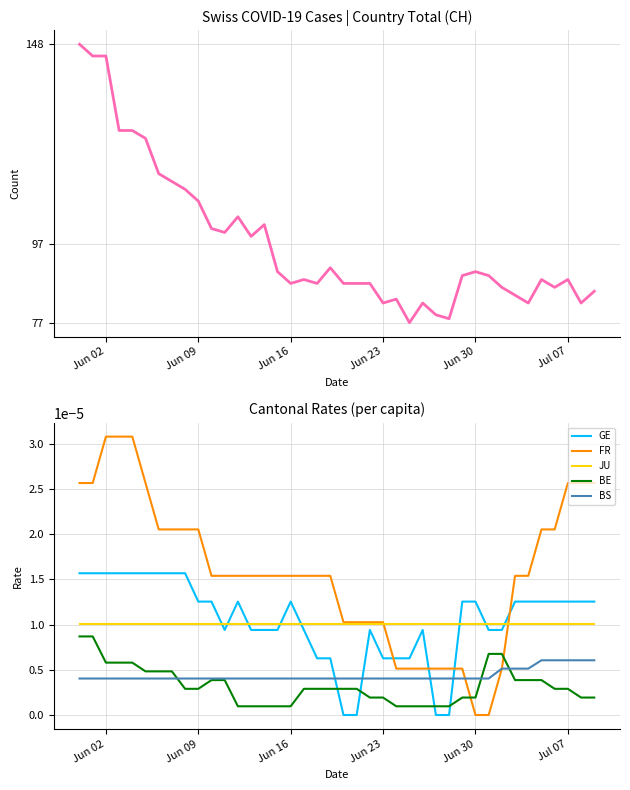

True or false: BE and JU cross at least once.

False